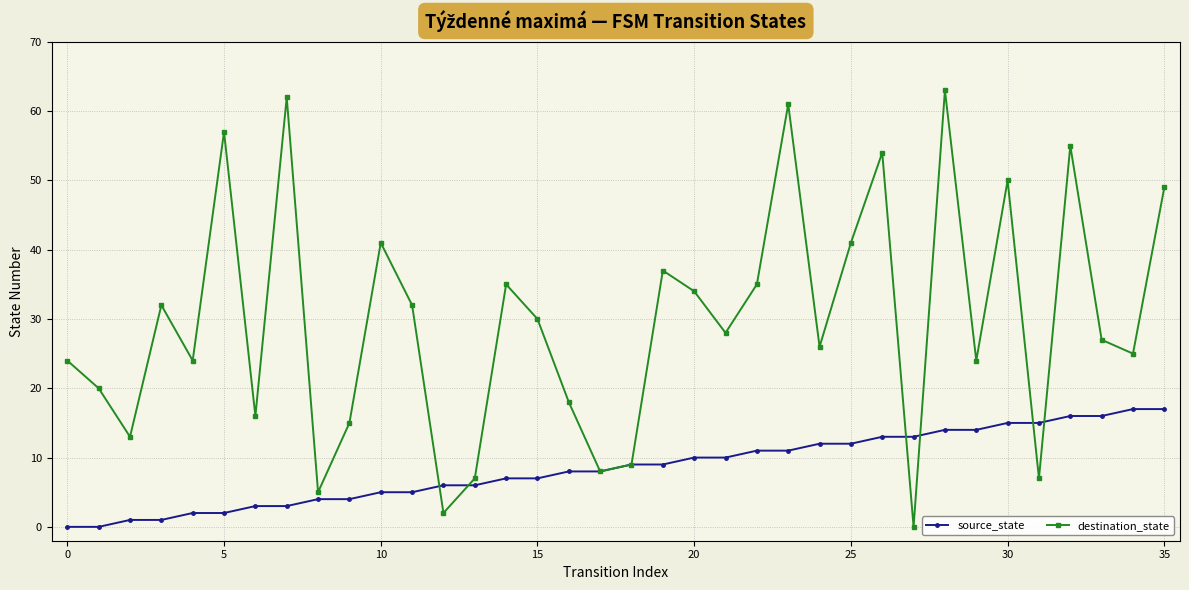

What is the highest value of the destination_state series?

63